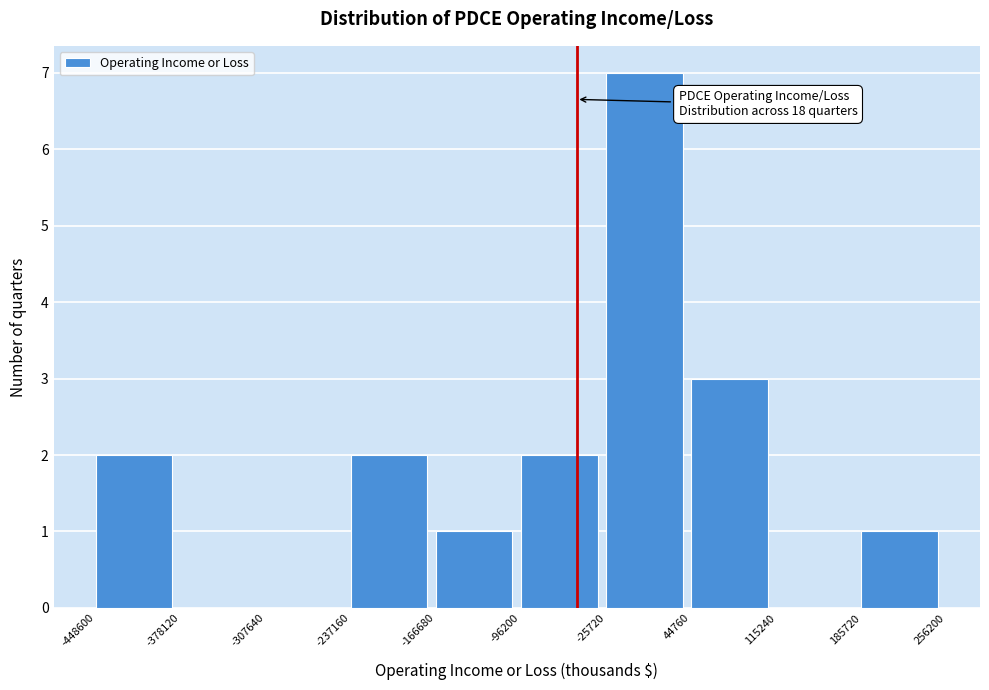

Over which range of the x-axis is the bar tallest?

-25720 to 44760